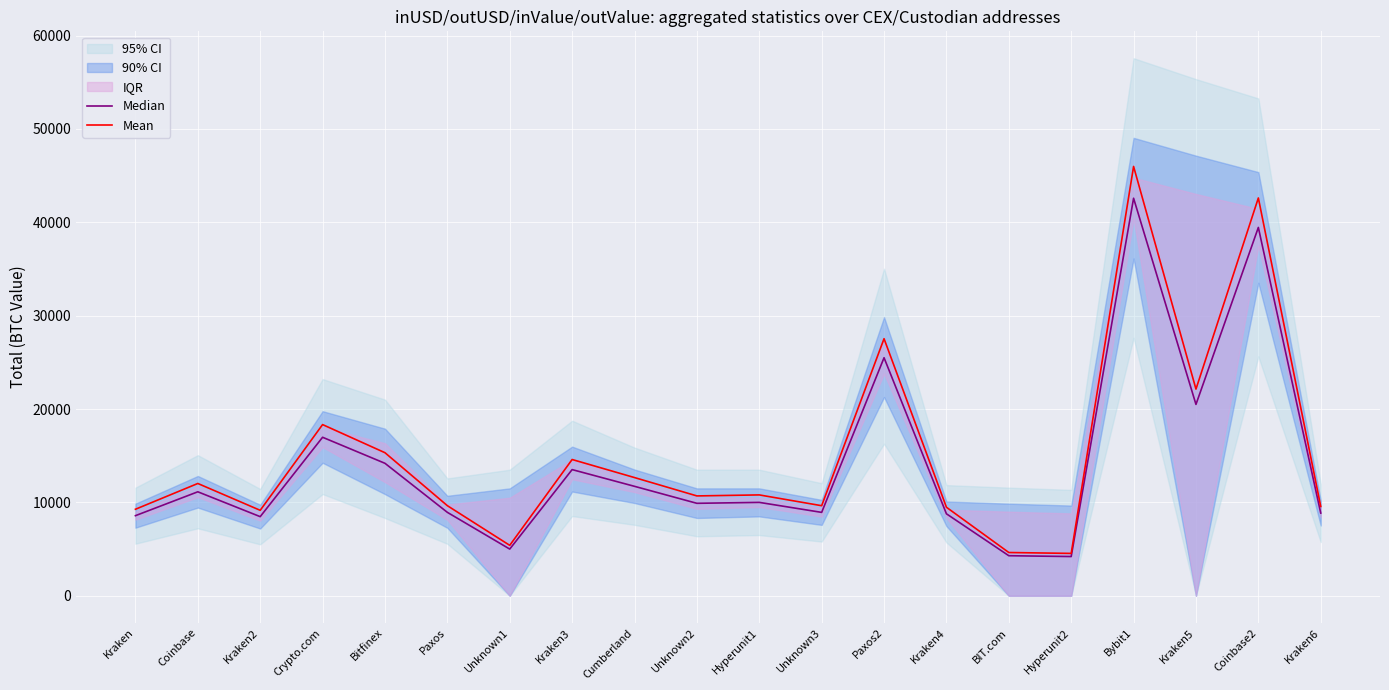

Reading left to right, extract all data points from this chart.

Median: Kraken=8577.4	Coinbase=11133.6	Kraken2=8472.1	Crypto.com=16973.3	Bitfinex=14184.6	Paxos=8933.1	Unknown1=4999.9	Kraken3=13511.2	Cumberland=11719.7	Unknown2=9900.0	Hyperunit1=10000.0	Unknown3=8929.3	Paxos2=25491.8	Kraken4=8777.5	BIT.com=4288.3	Hyperunit2=4199.5	Bybit1=42571.9	Kraken5=20492.1	Coinbase2=39445.4	Kraken6=8854.7
Mean: Kraken=9263.5	Coinbase=12024.3	Kraken2=9149.9	Crypto.com=18331.2	Bitfinex=15319.4	Paxos=9647.8	Unknown1=5399.9	Kraken3=14592.1	Cumberland=12657.2	Unknown2=10691.9	Hyperunit1=10800.0	Unknown3=9643.7	Paxos2=27531.2	Kraken4=9479.7	BIT.com=4631.4	Hyperunit2=4535.5	Bybit1=45977.7	Kraken5=22131.5	Coinbase2=42601.1	Kraken6=9563.1